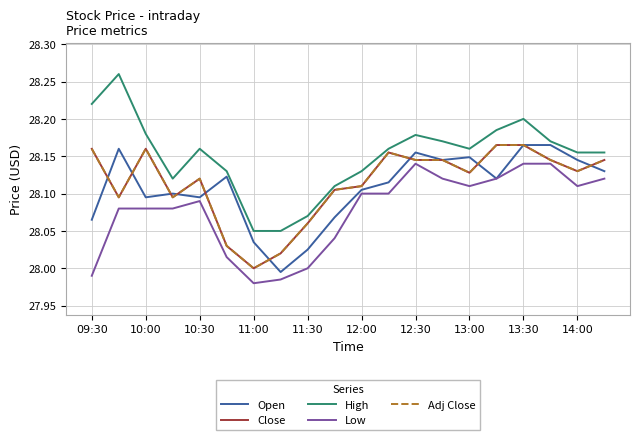

What is the smallest value displayed?

28.0